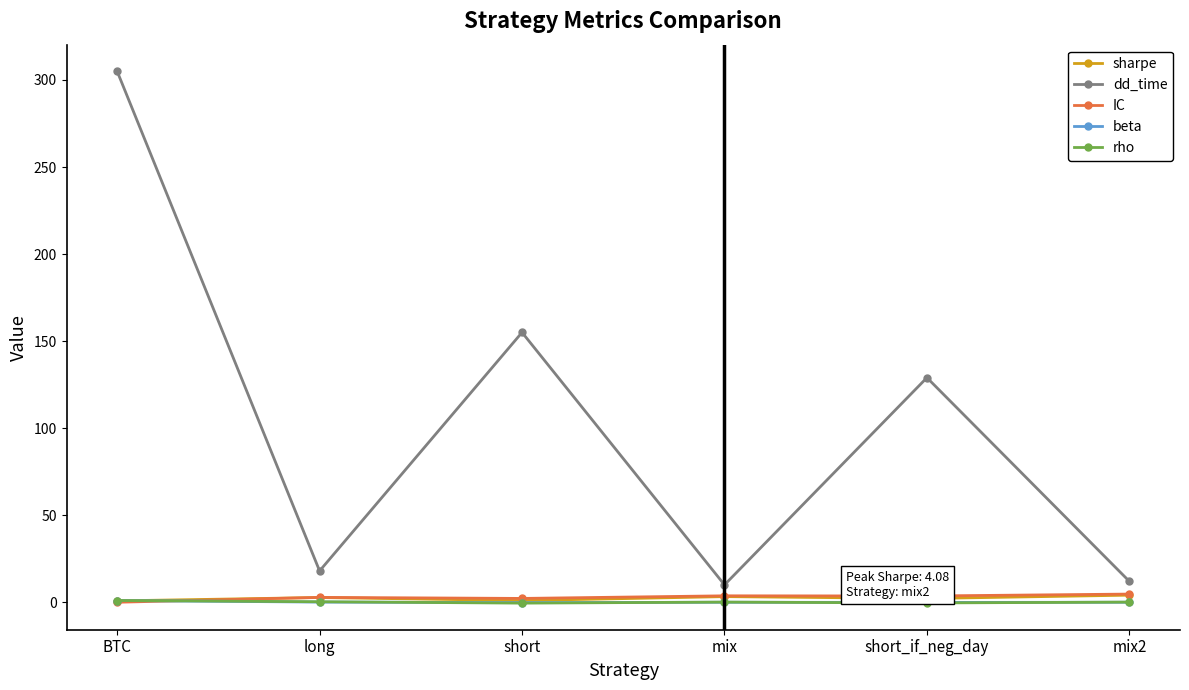

The rho series shows 0.3 at long. True or false?

True